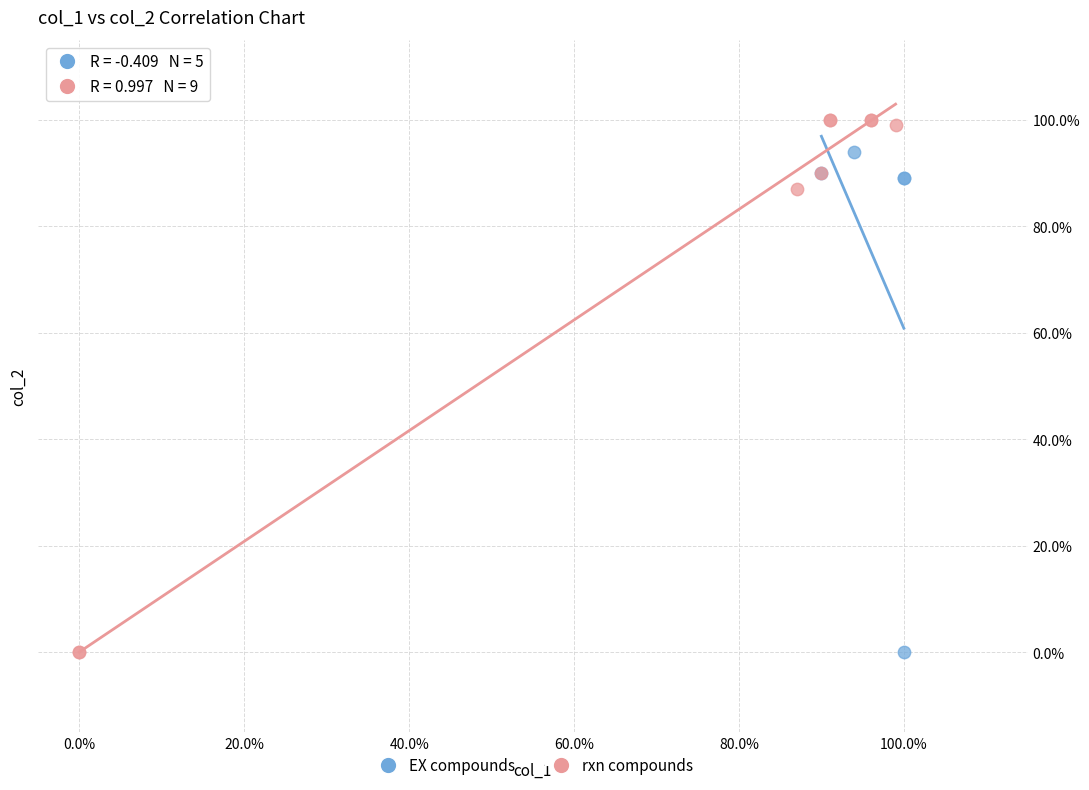

Which series has the widest spread of Y values?

rxn compounds